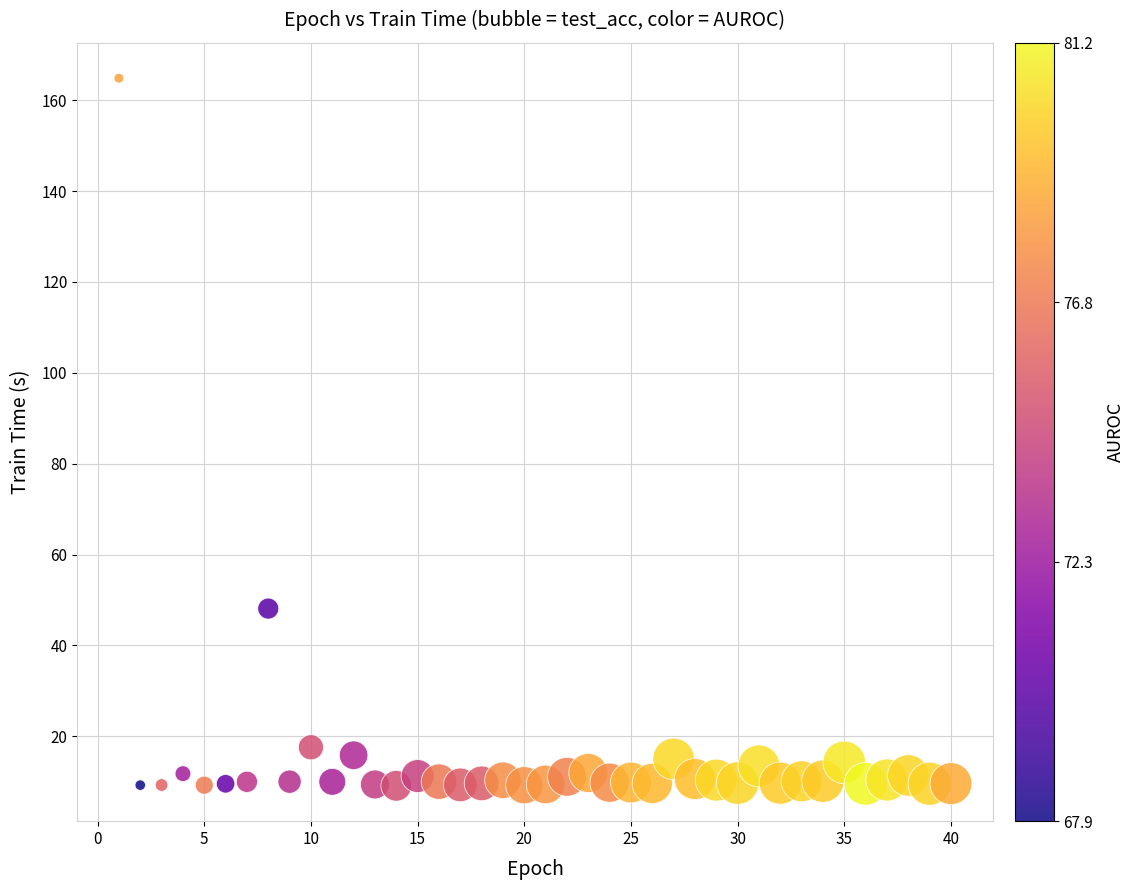

What Y value in the scatter plot is closest to 86?

48.1